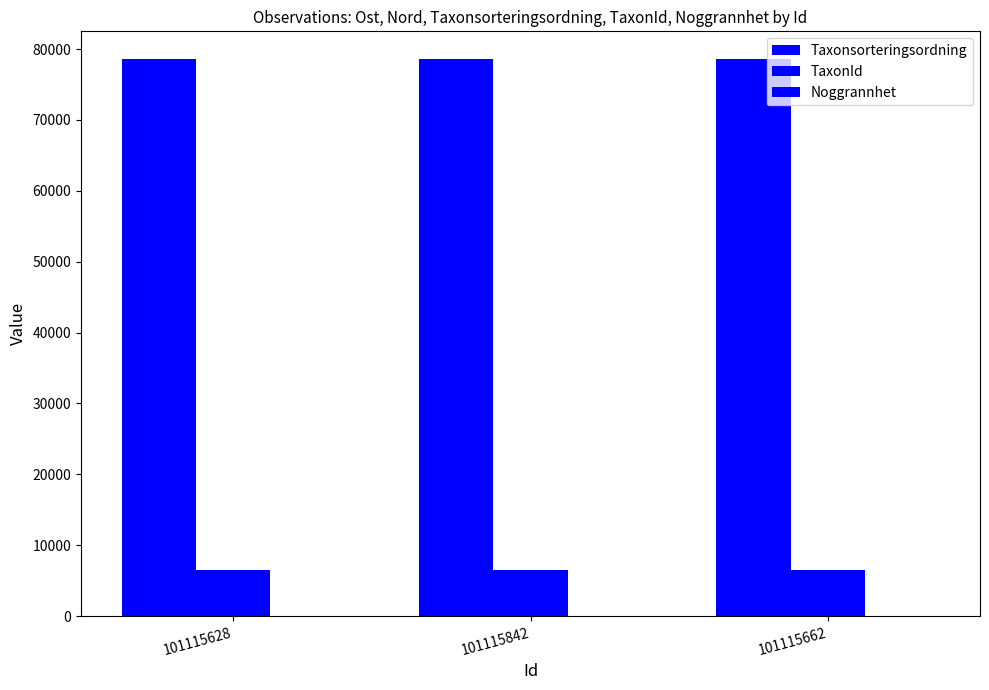

True or false: Taxonsorteringsordning has a value of 26440 at 101115628.

False